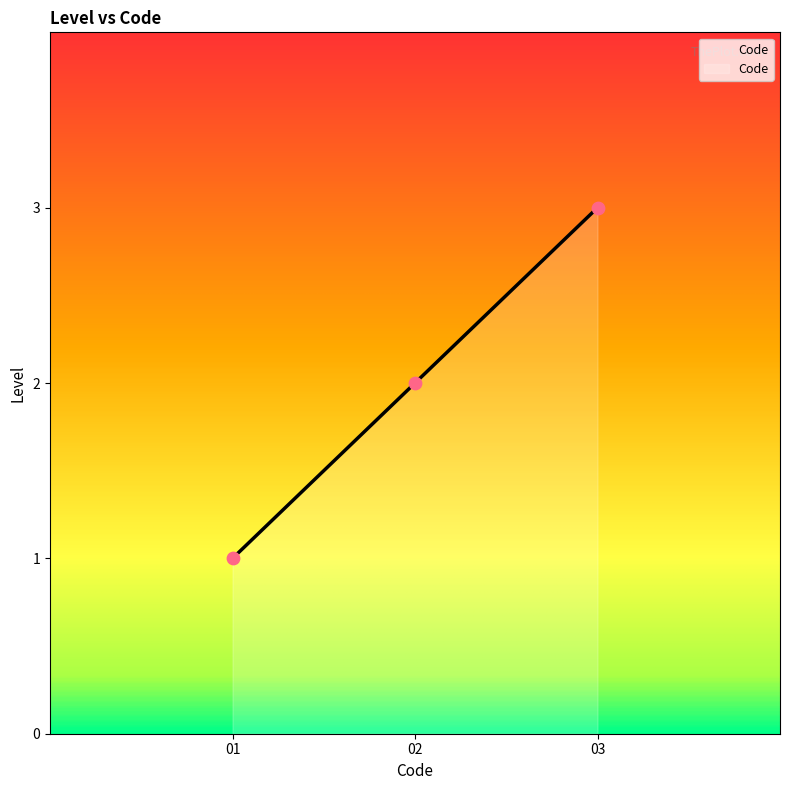

What is the ratio of the value at 01 to the value at 02?

0.5